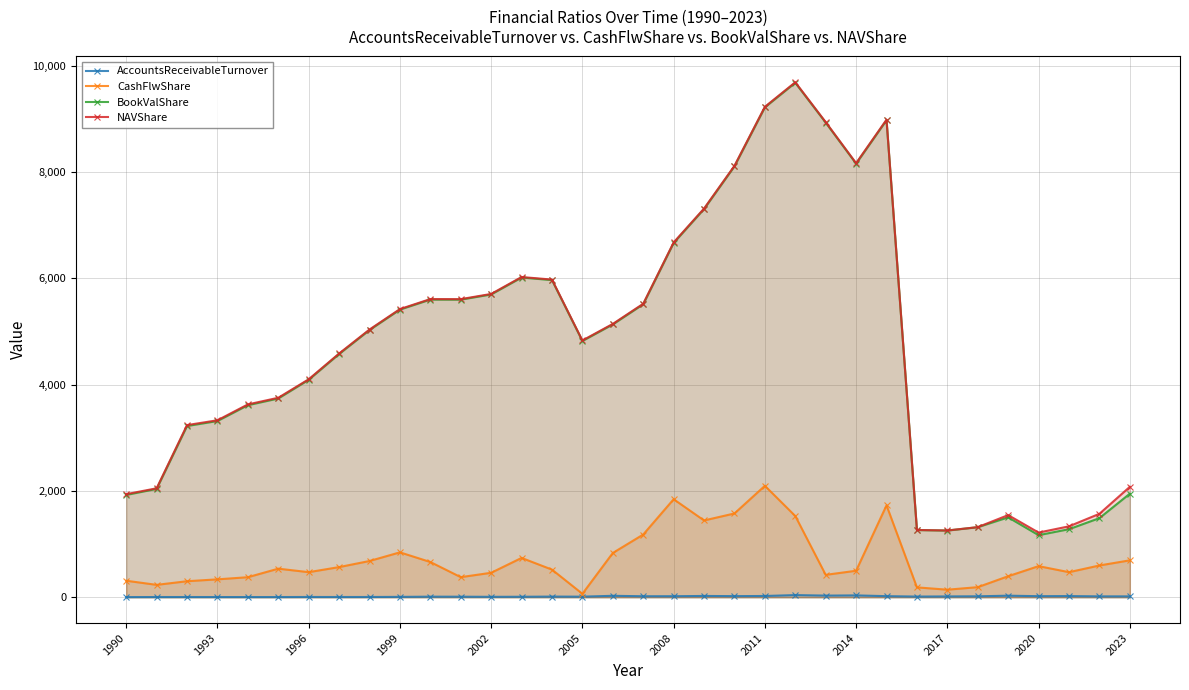

Does the chart have visible grid lines?

Yes